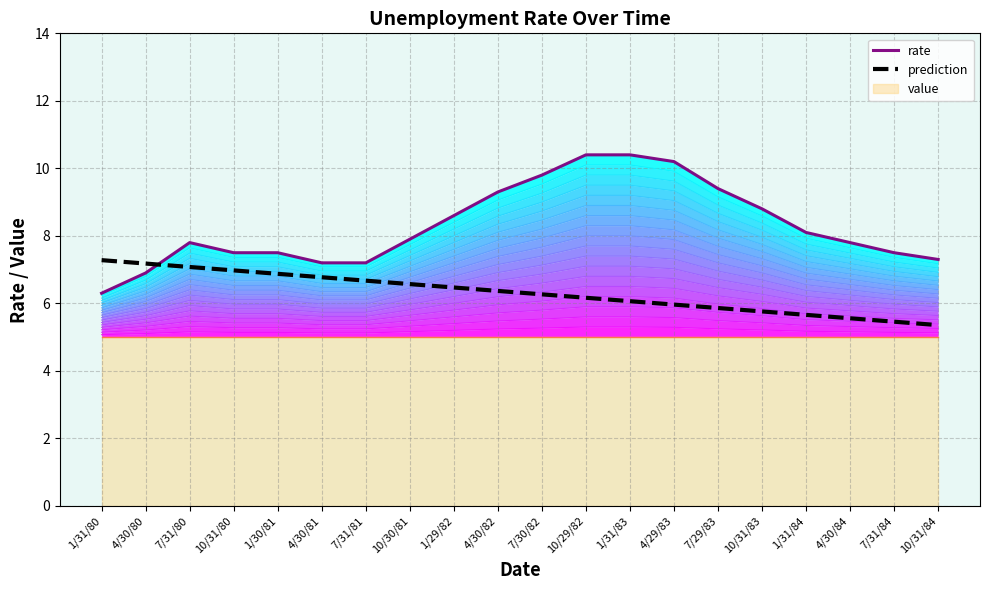

What is the difference between the highest and lowest values at 10/29/82?

5.4